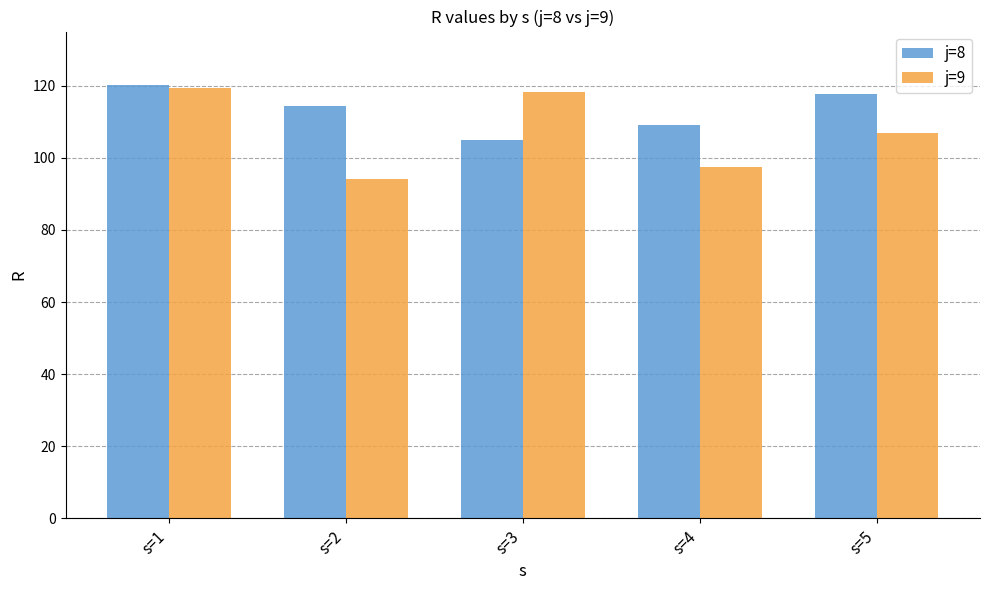

What is the value of the j=8 bar at the 4th from the left?

109.2